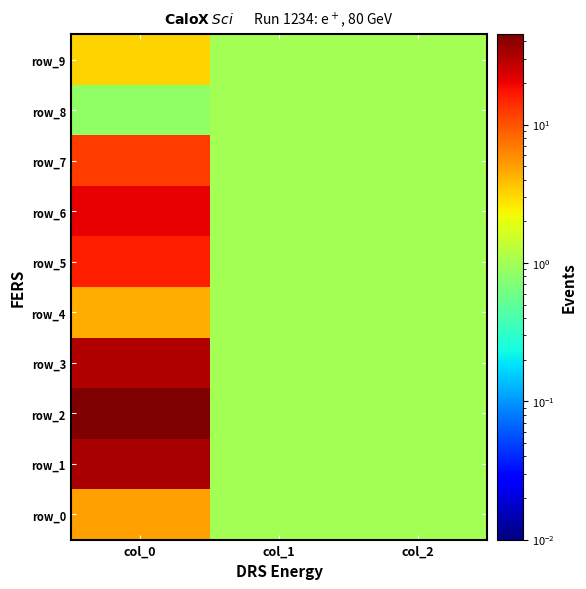

Where is row_0 nearest to the value 3?

col_1